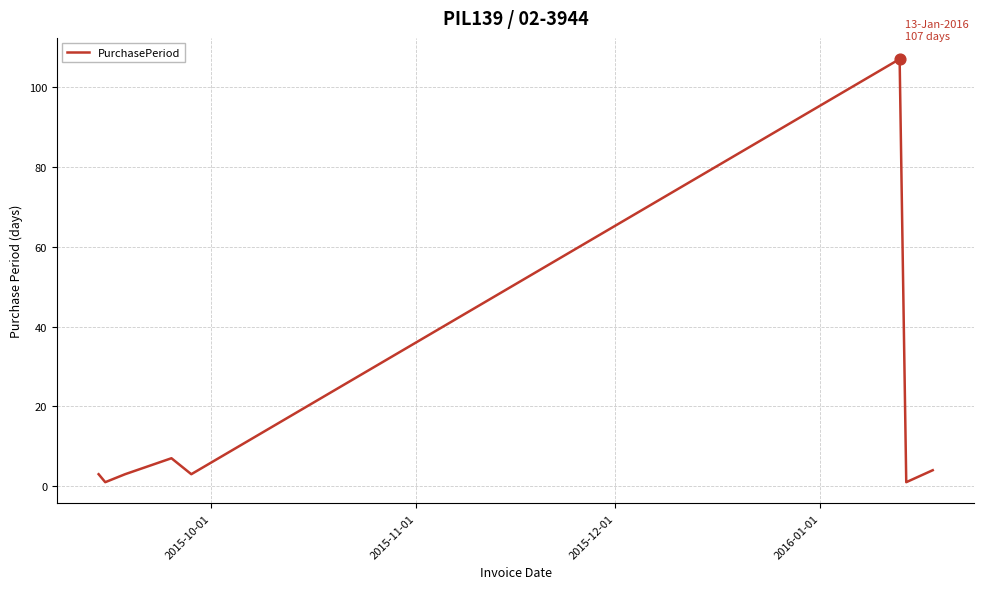

What is the maximum value shown in the chart?

107